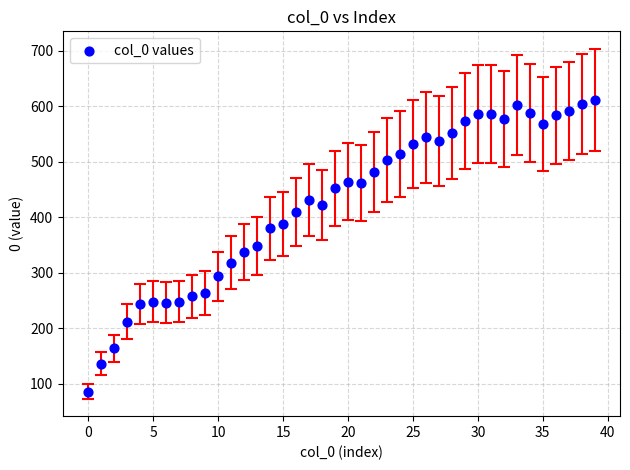

What is the range of Y values (max minus min)?

526